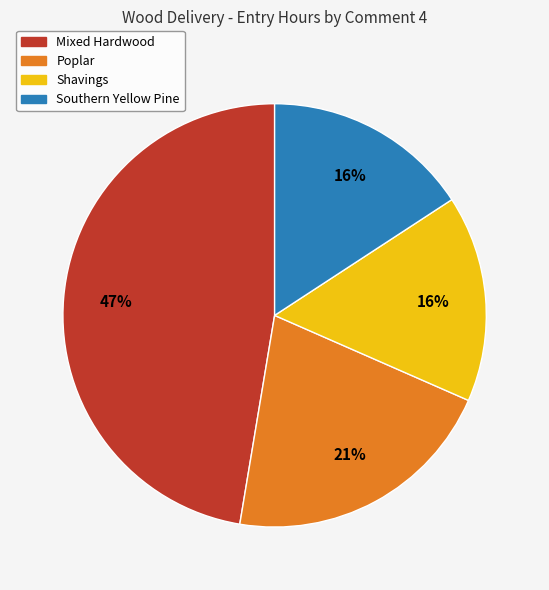

The Southern Yellow Pine slice represents 16% of the pie. True or false?

True